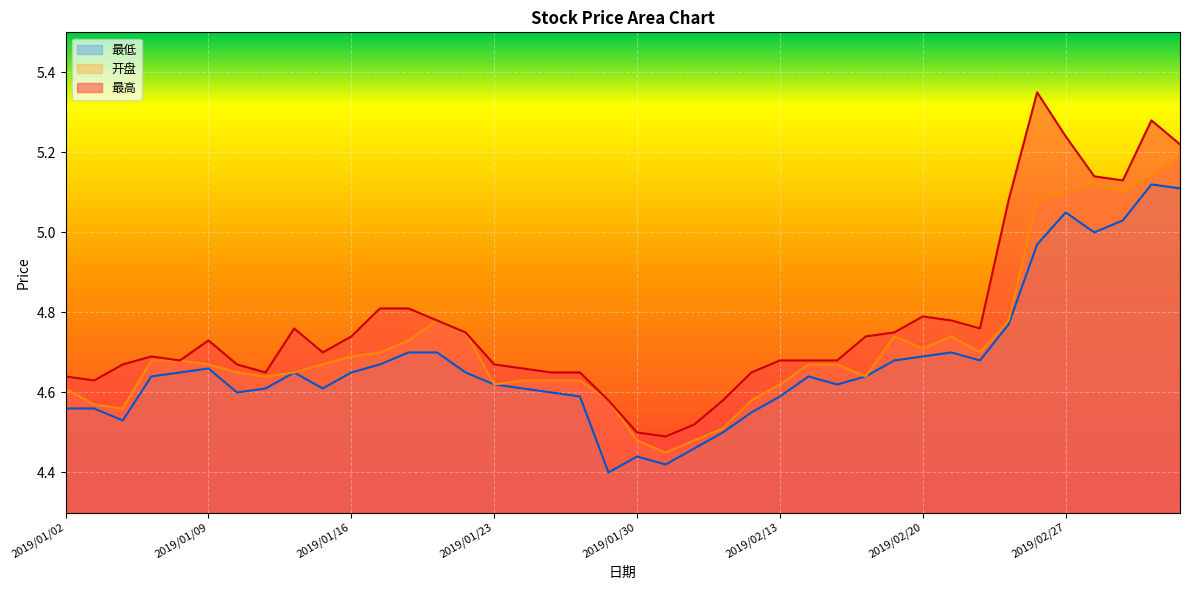

True or false: 开盘 and 最高 intersect in this chart.

False